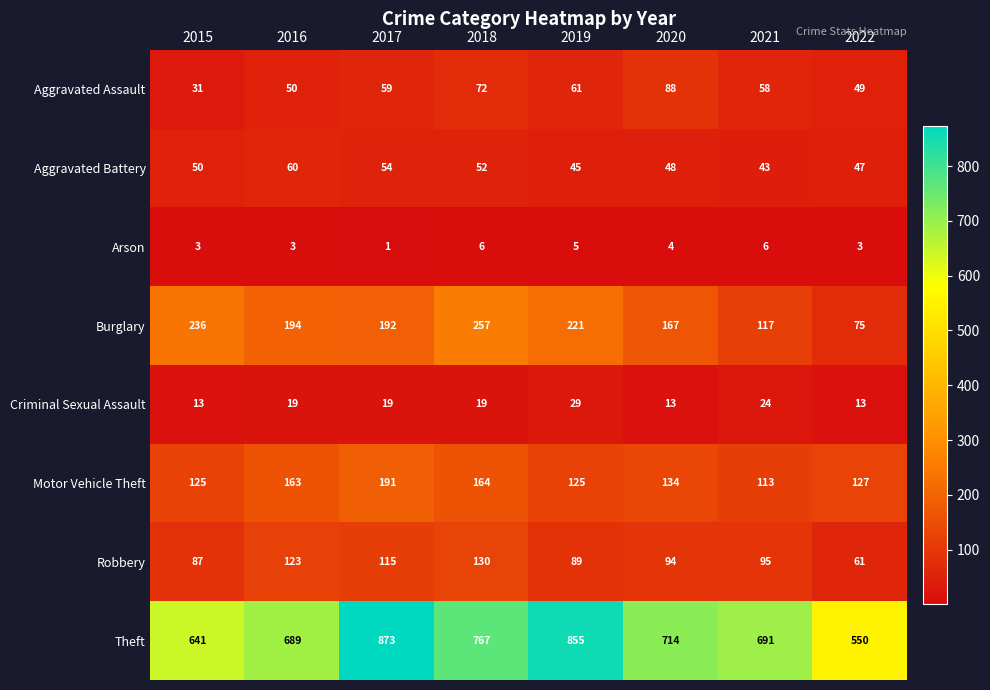

What is the average value of the Aggravated Battery series?

50